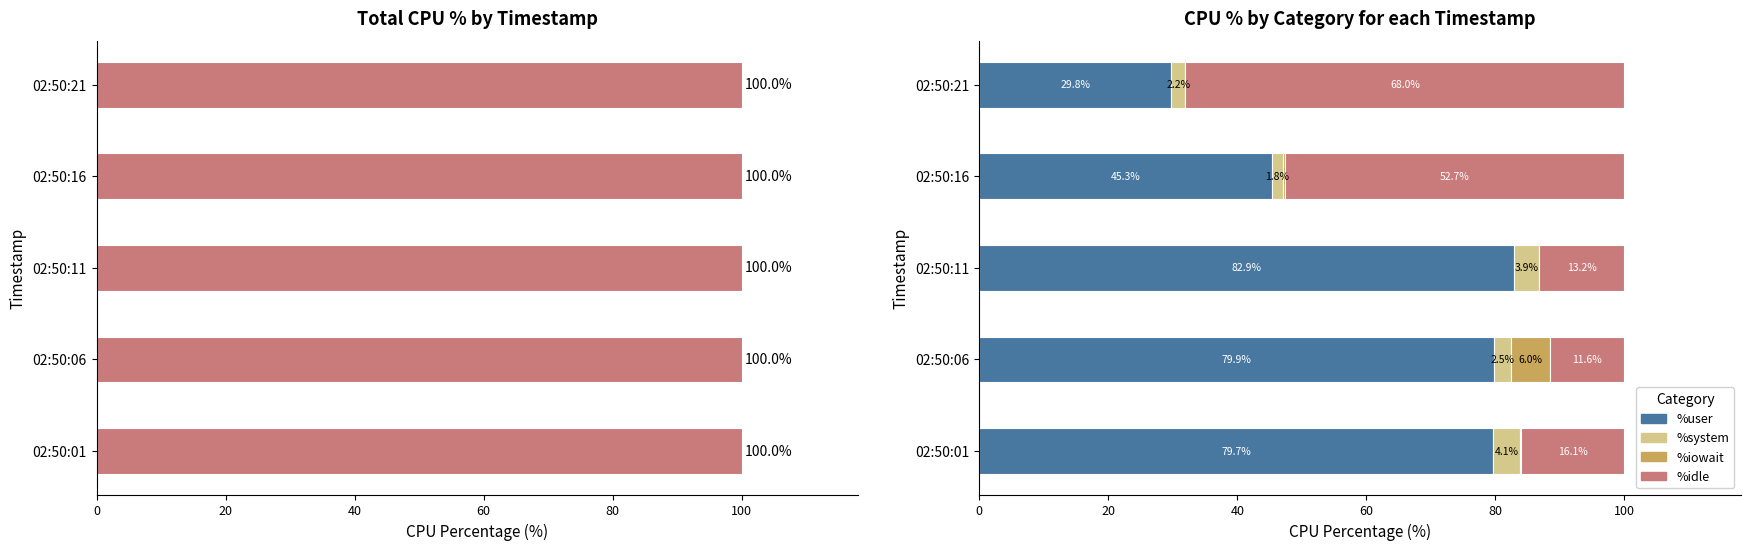

Between 02:50:06 and 02:50:21, which series saw the biggest shift?

%idle